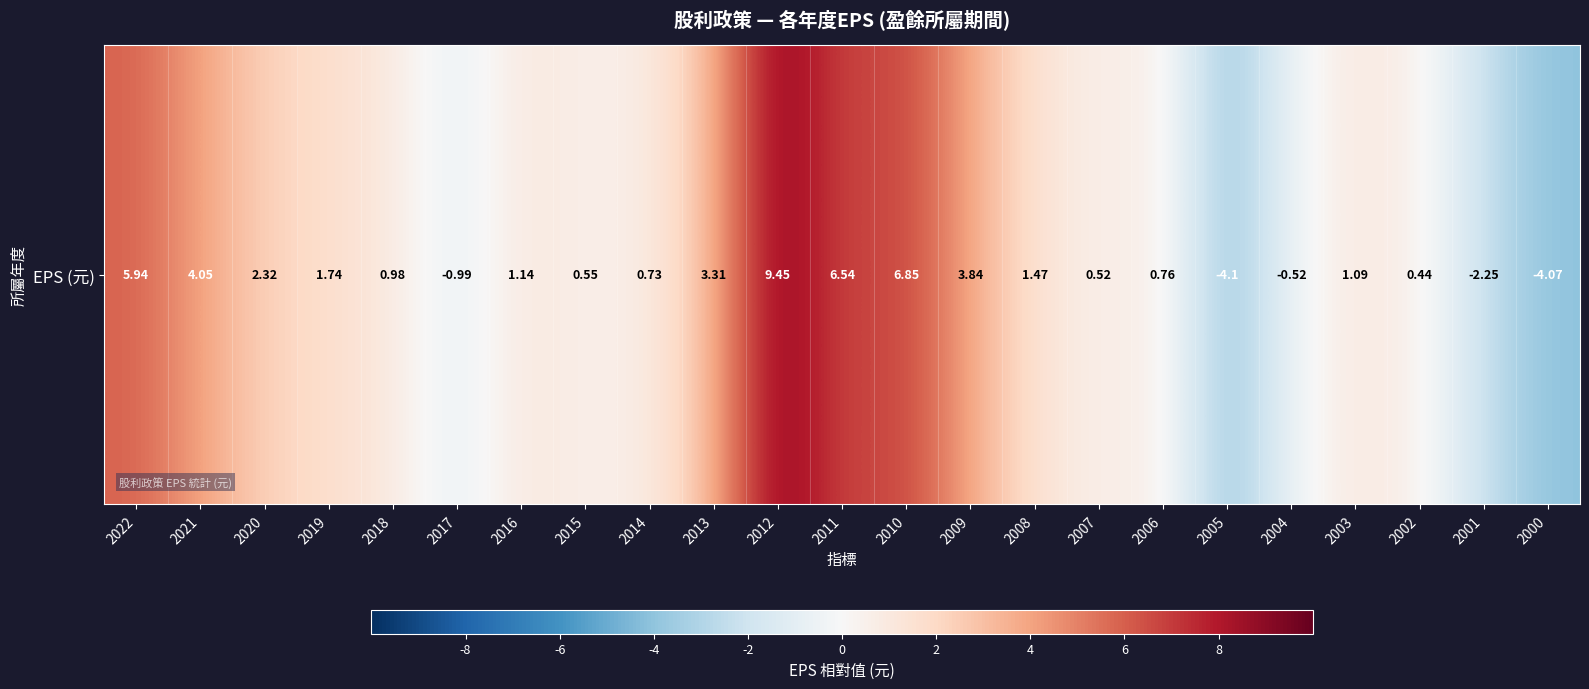

Rank the categories by value from highest to lowest.

2012, 2010, 2011, 2022, 2021, 2009, 2013, 2020, 2019, 2008, 2016, 2003, 2018, 2006, 2014, 2015, 2007, 2002, 2004, 2017, 2001, 2000, 2005